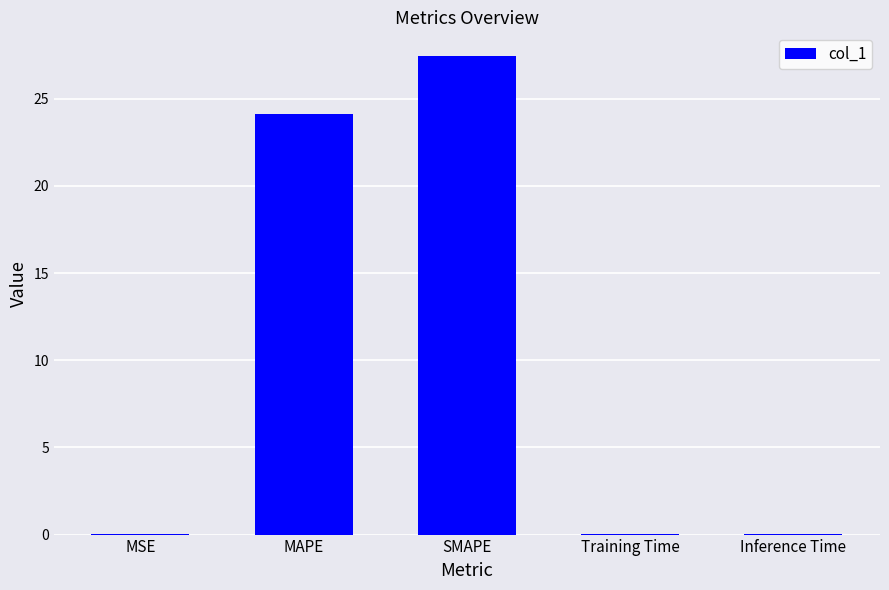

Which has a higher value, MSE or SMAPE?

SMAPE